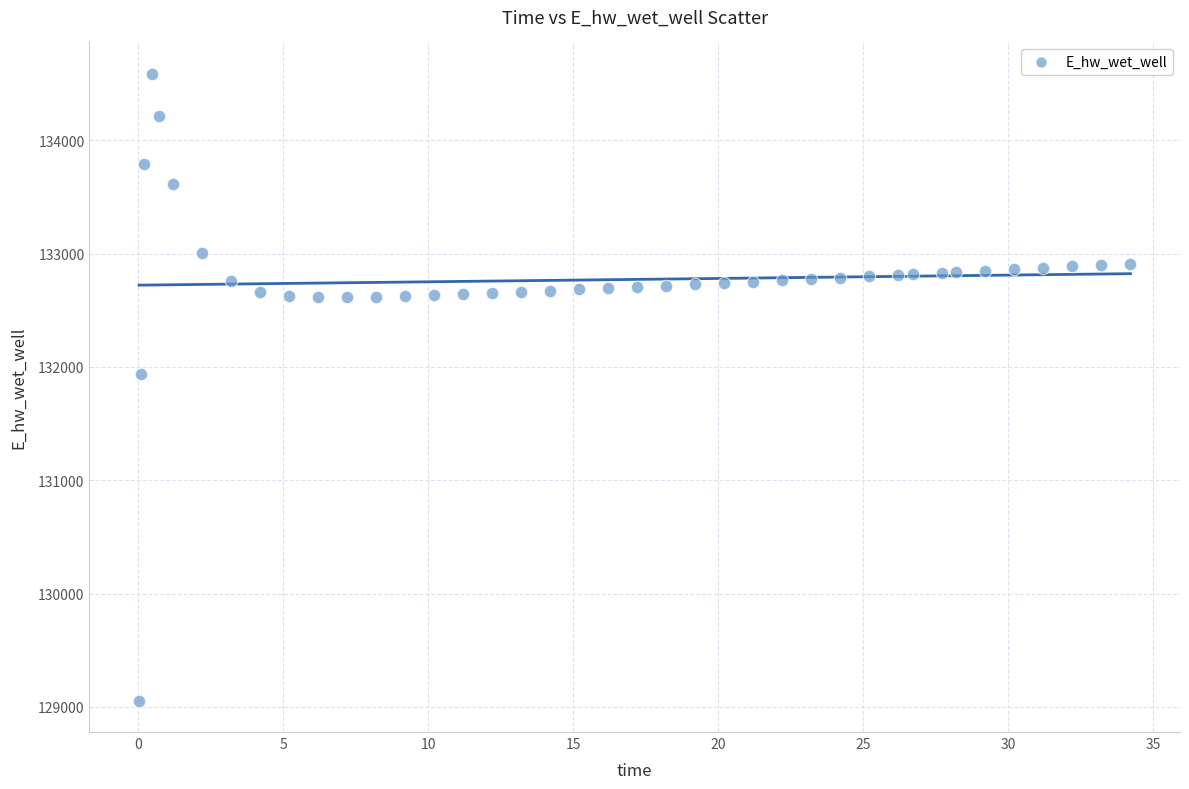

What Y value in the scatter plot is closest to 131820?

131940.7